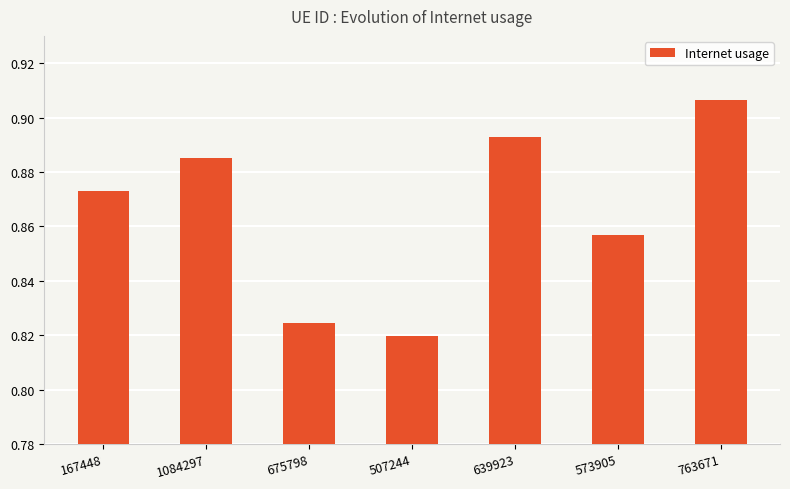

Rank the categories by value from highest to lowest.

763671, 639923, 1084297, 167448, 573905, 675798, 507244